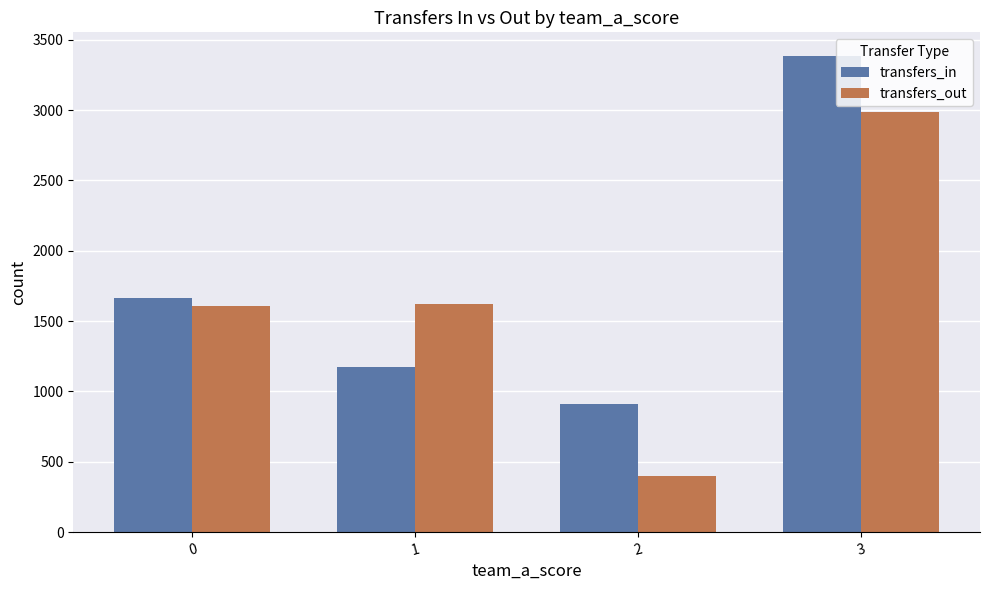

What is the difference between the highest and lowest values at 1?

449